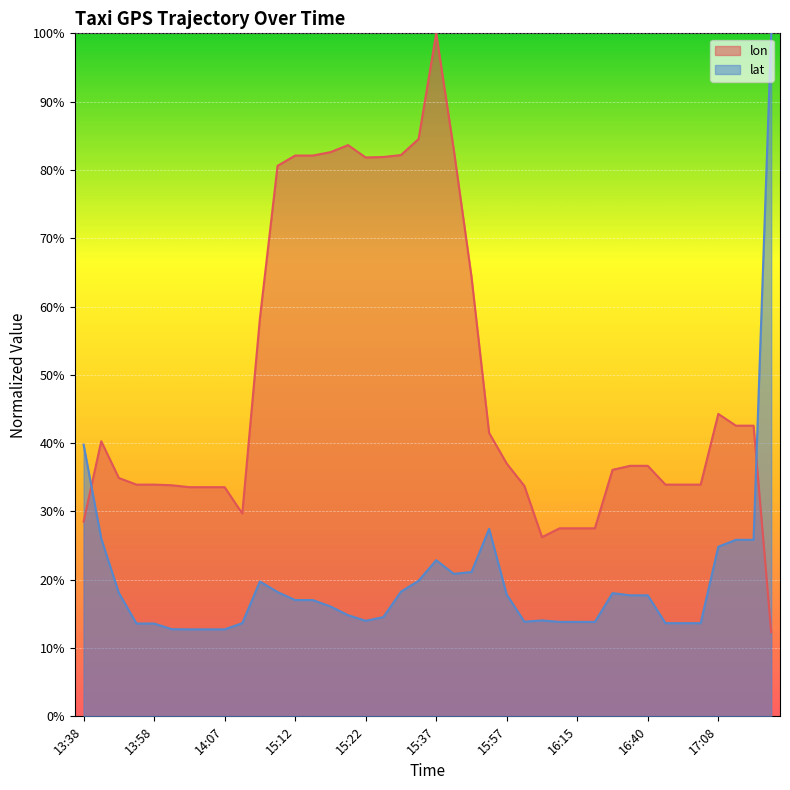

Which series has the largest total across all categories?

lon